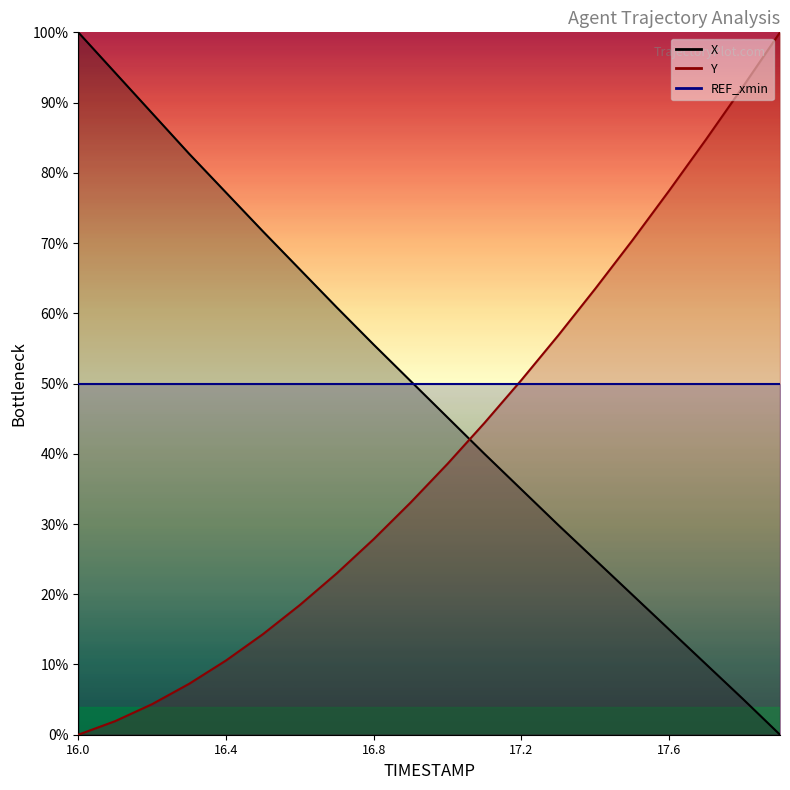

True or false: Y and X cross at least once.

True